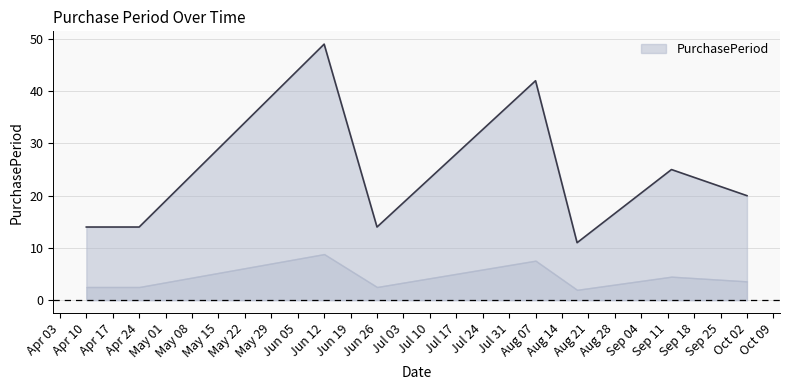

What is the change in value from 2017-08-18 to 2017-09-12?

+14